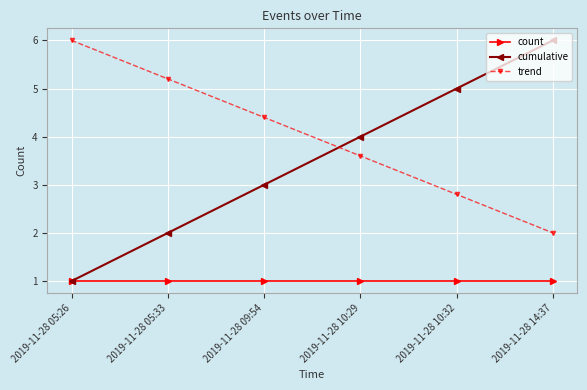

The cumulative series shows 2.0 at 2019-11-28 05:33. True or false?

True